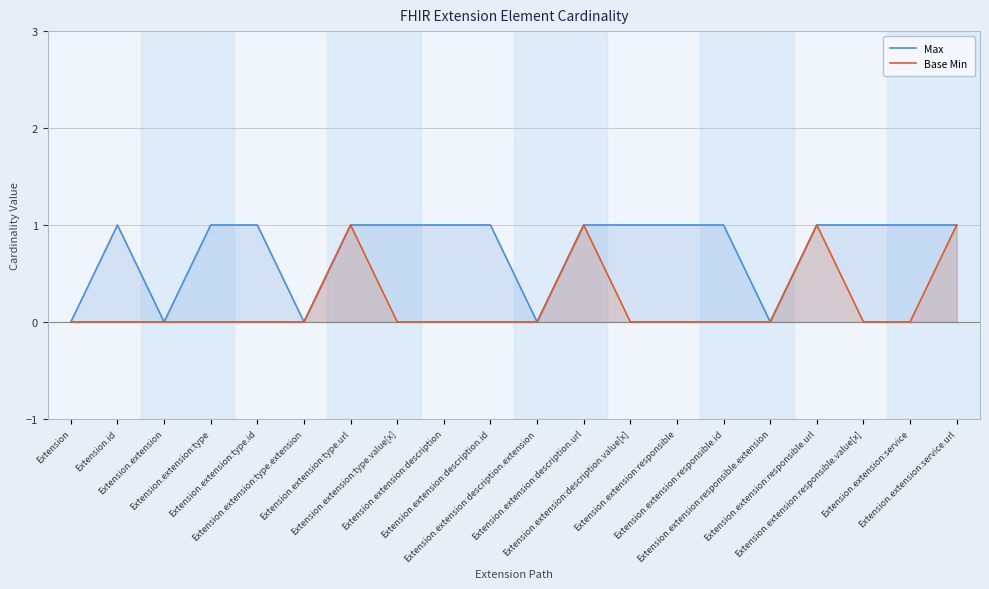

How many interior local peaks does the Max series have?

1